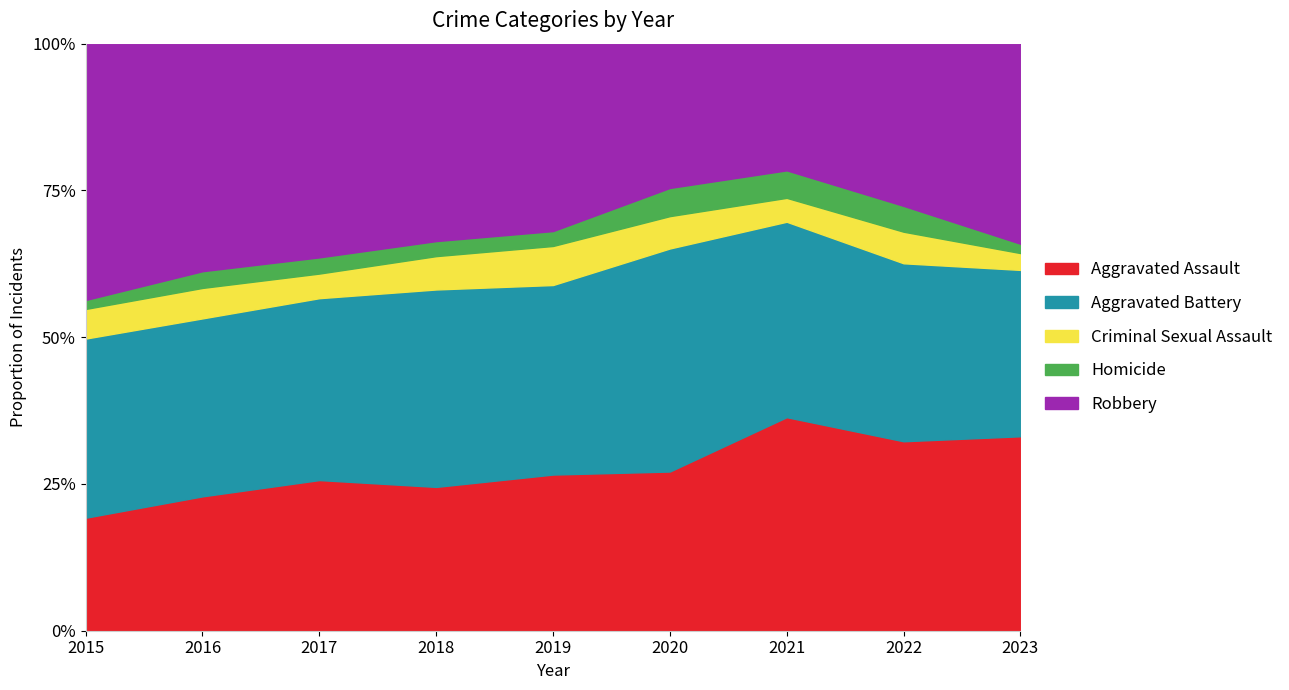

After their last crossing, which series has the higher values: Aggravated Battery or Aggravated Assault?

Aggravated Assault